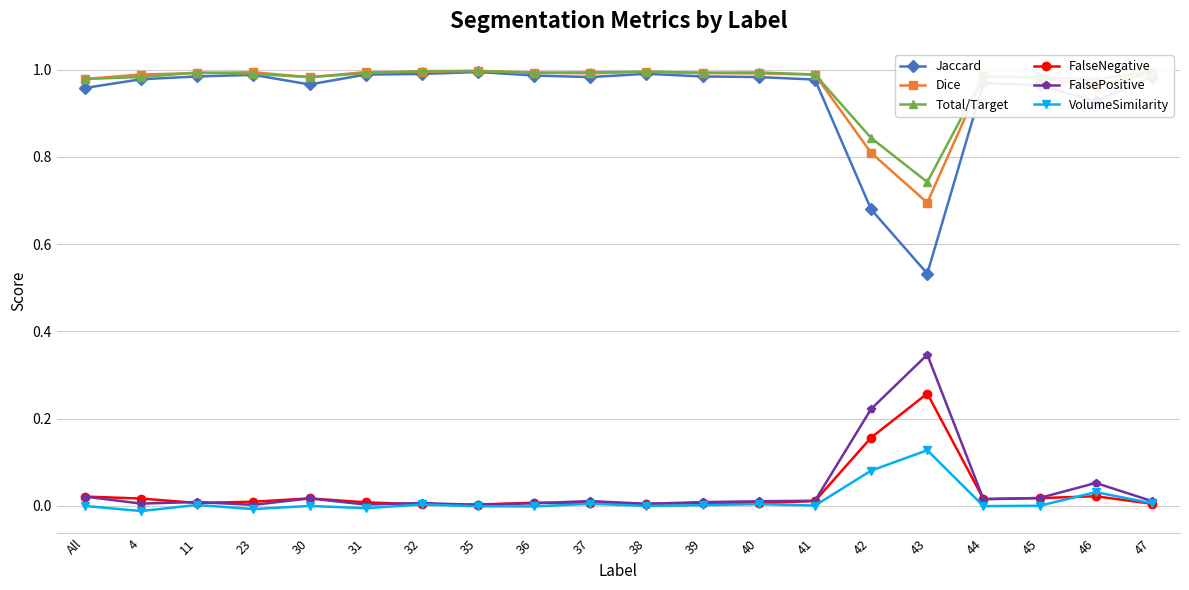

Does the chart have visible grid lines?

Yes